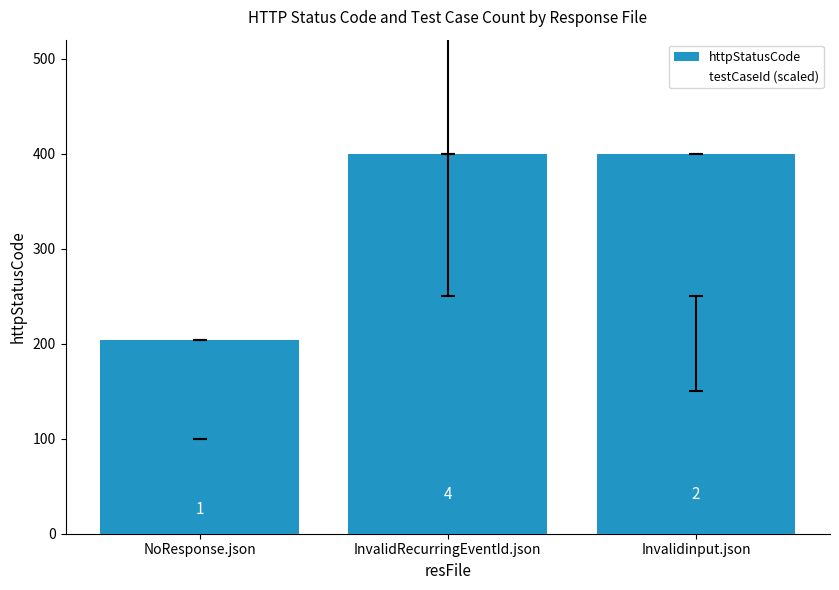

The httpStatusCode series shows 124 at NoResponse.json. True or false?

False